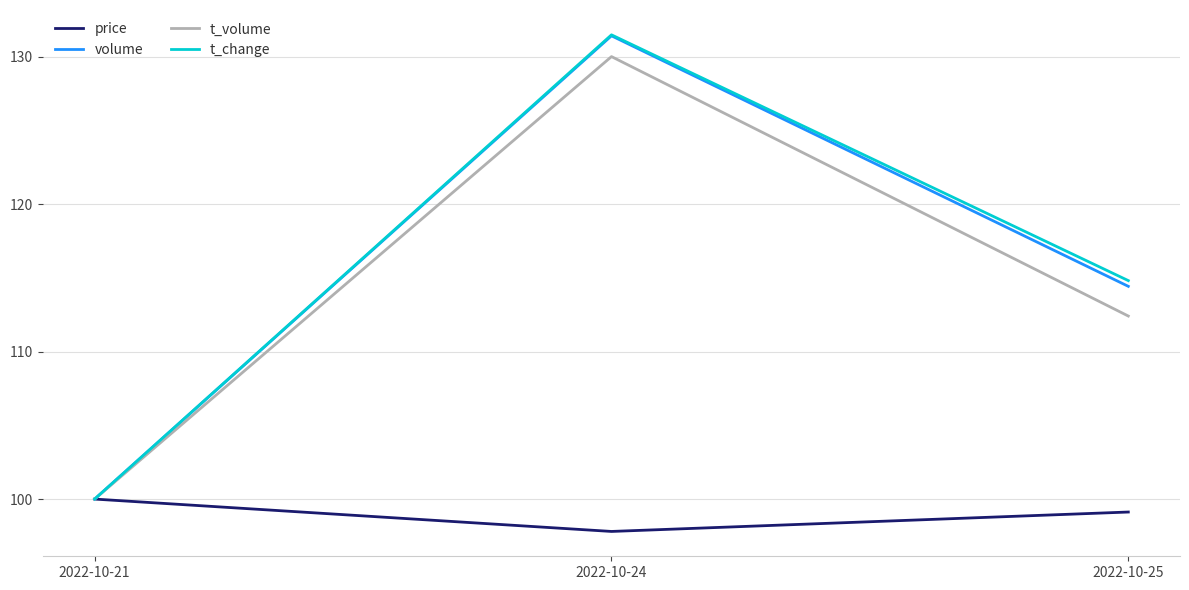

At which label does price reach its minimum?

2022-10-24